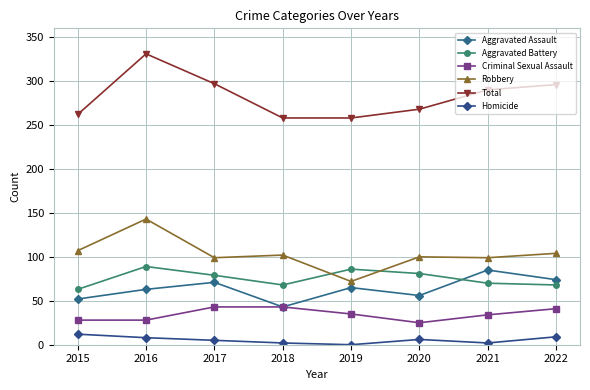

Where is Robbery nearest to the value 107?

2015